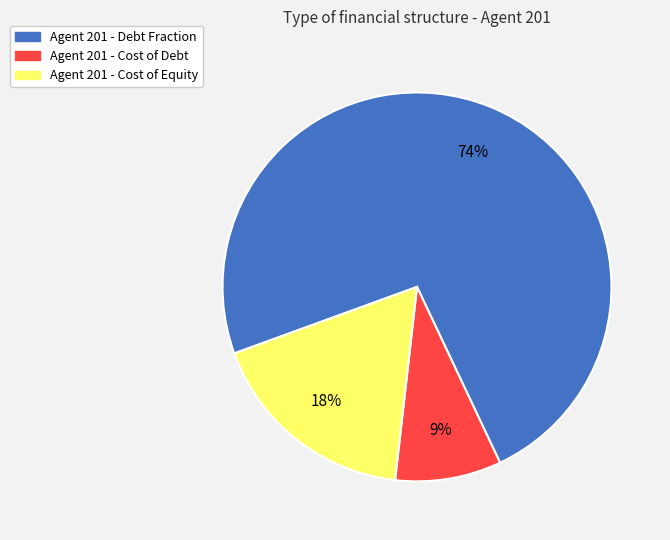

Which slice represents more than half of the pie?

Agent 201 - Debt Fraction